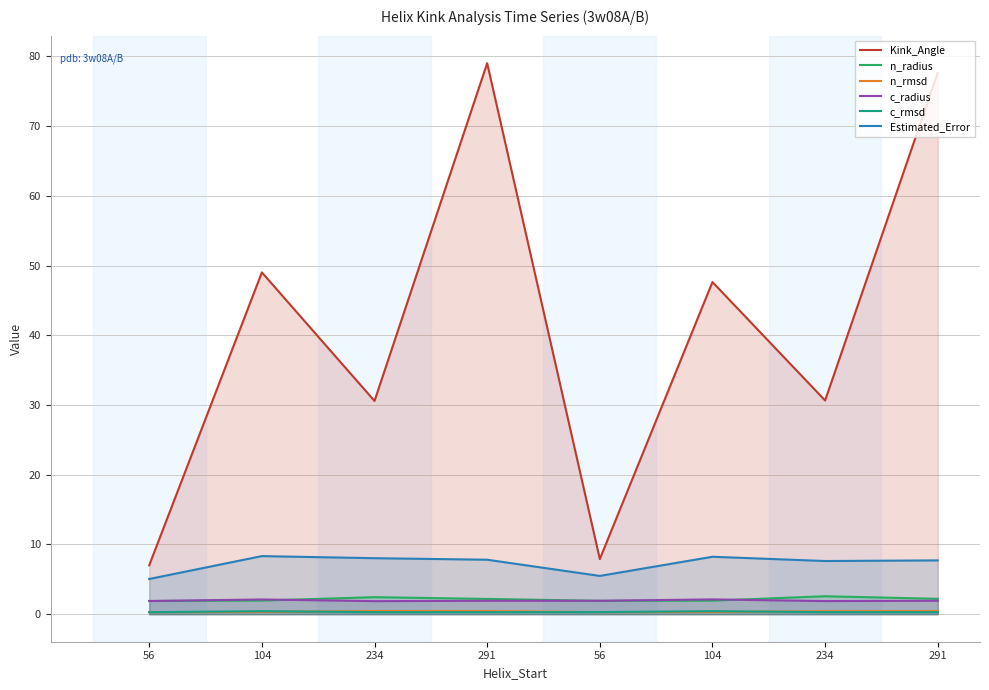

At which label is Kink_Angle closest to 43?

104